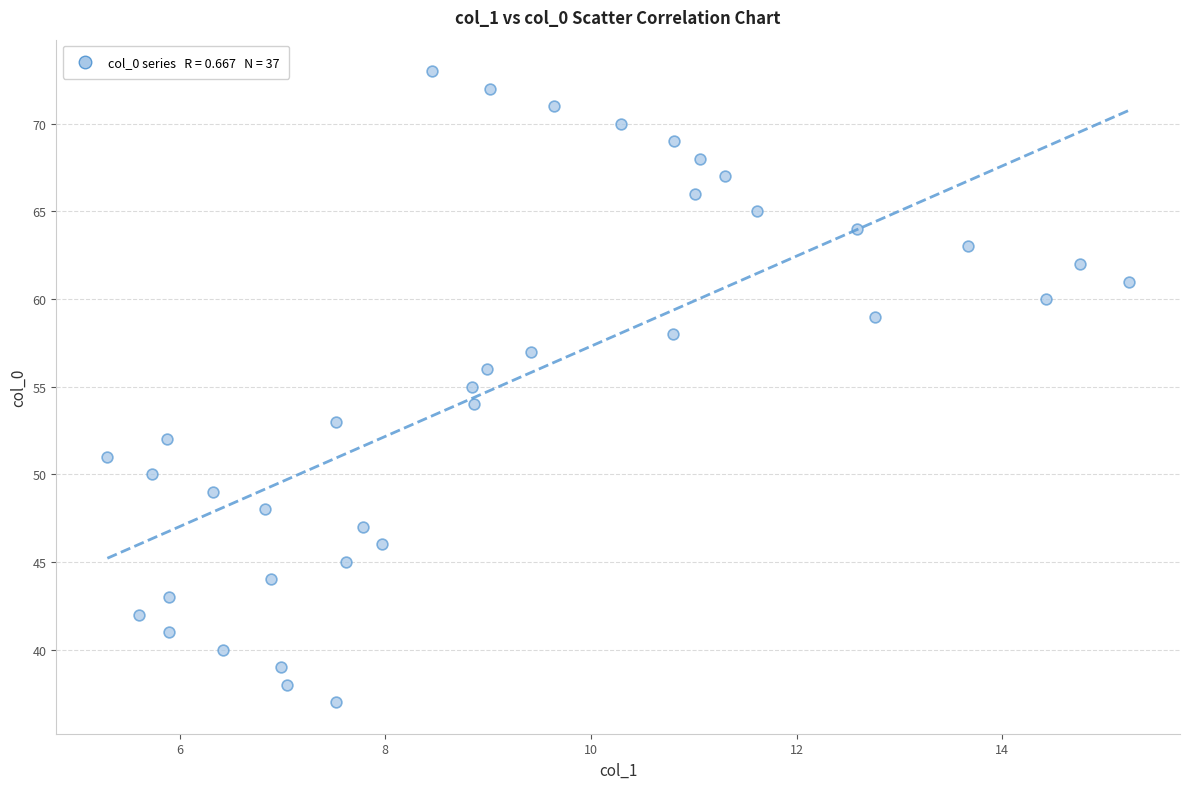

What is the range of Y values (max minus min)?

36